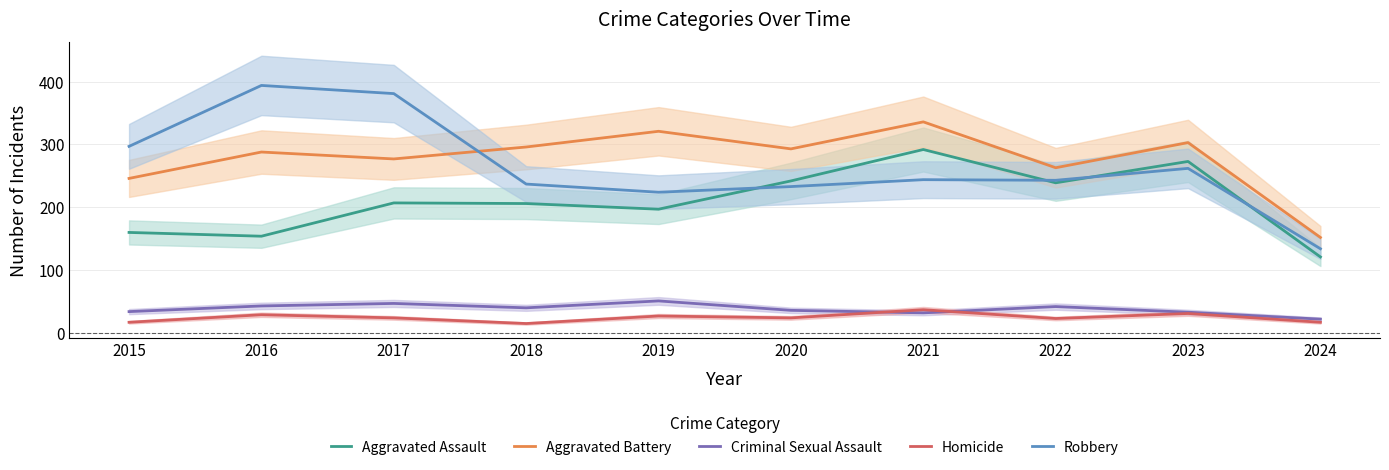

Is the value of Aggravated Battery at 2018 greater than the value of Homicide at 2022?

Yes